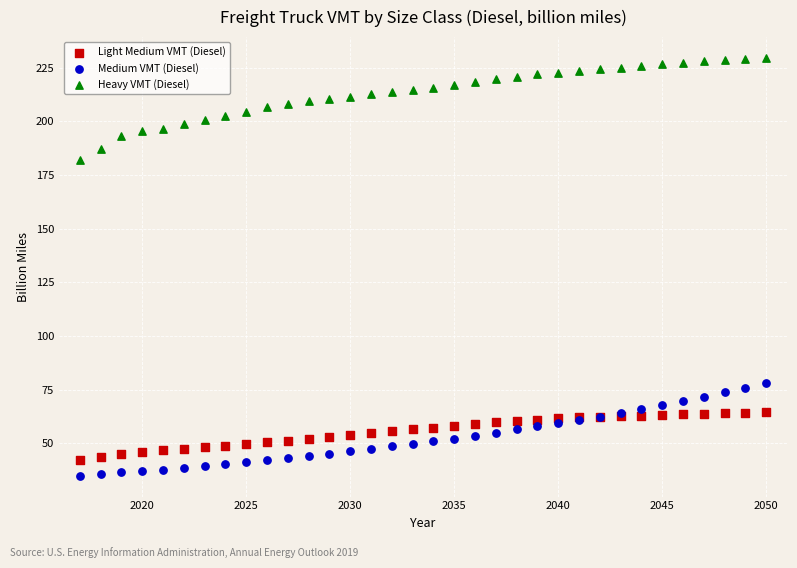

Across all series, what Y value is closest to 132?

182.2